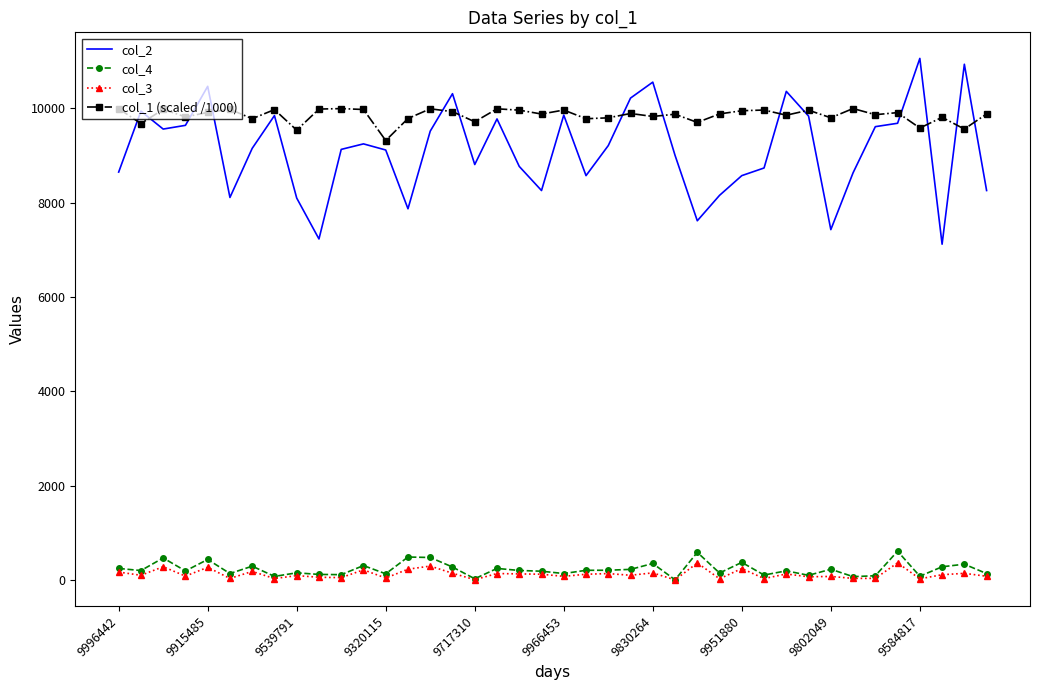

Which series has the largest total across all categories?

col_1 (scaled /1000)